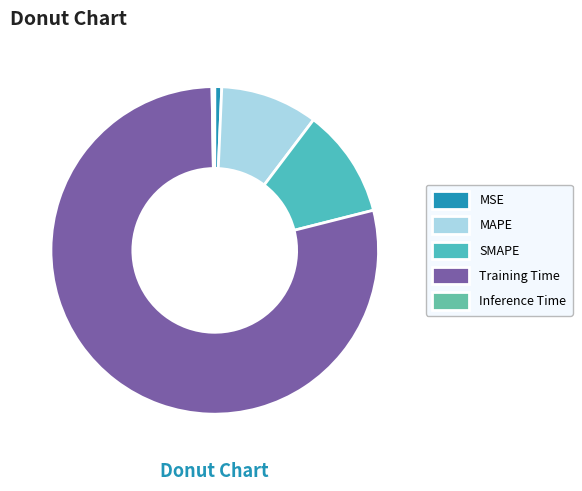

What percentage is NOT represented by Training Time?

21.3%